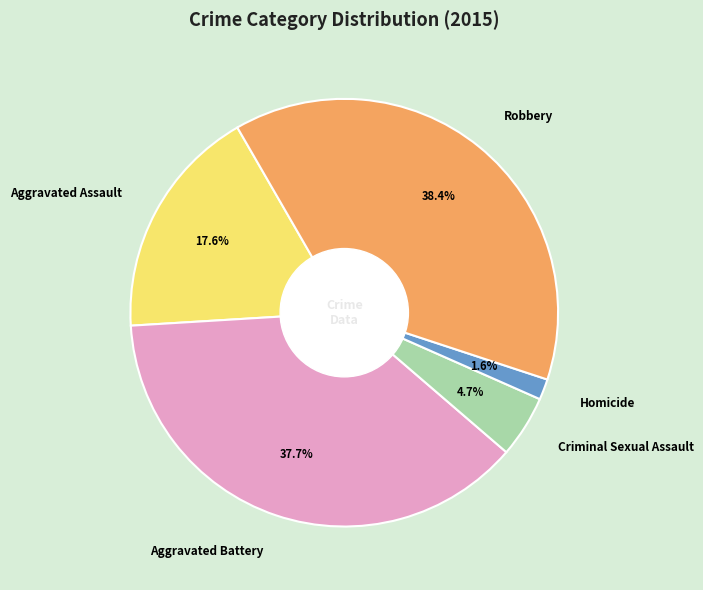

Count the number of slices in the pie.

5